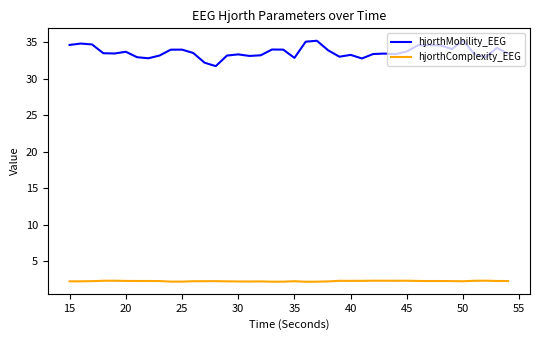

What is the difference between the maximum and minimum values in the hjorthMobility_EEG series?

3.5